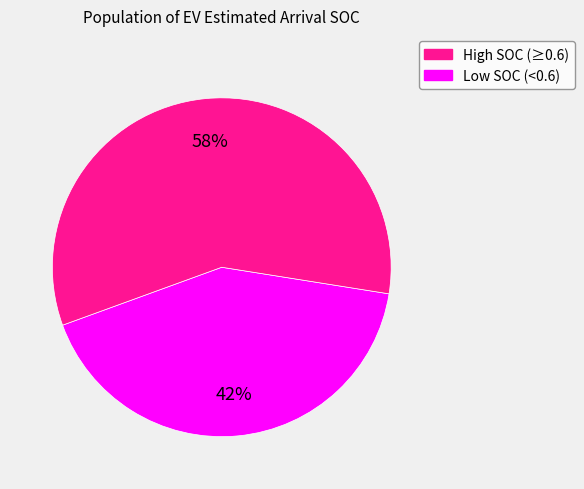

Is there any slice that represents more than half of the pie?

Yes